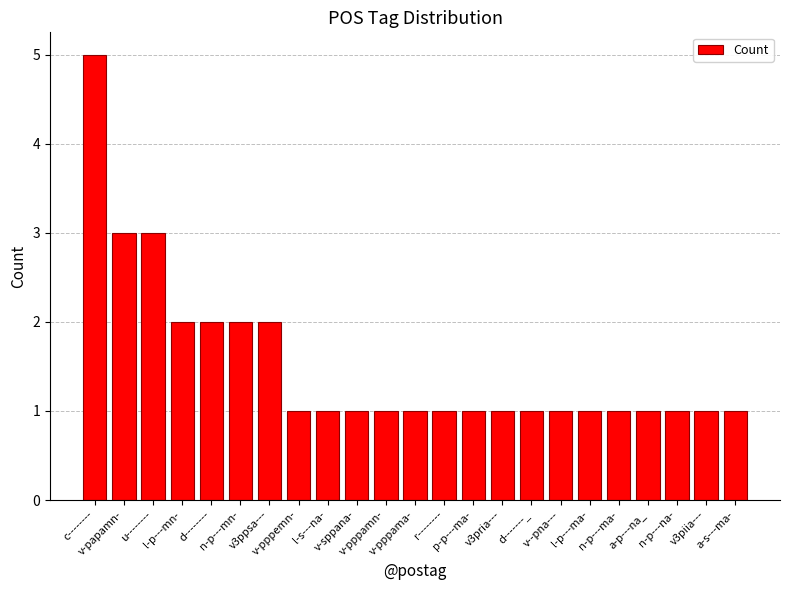

Is it true that the value at r-------- is 1?

True